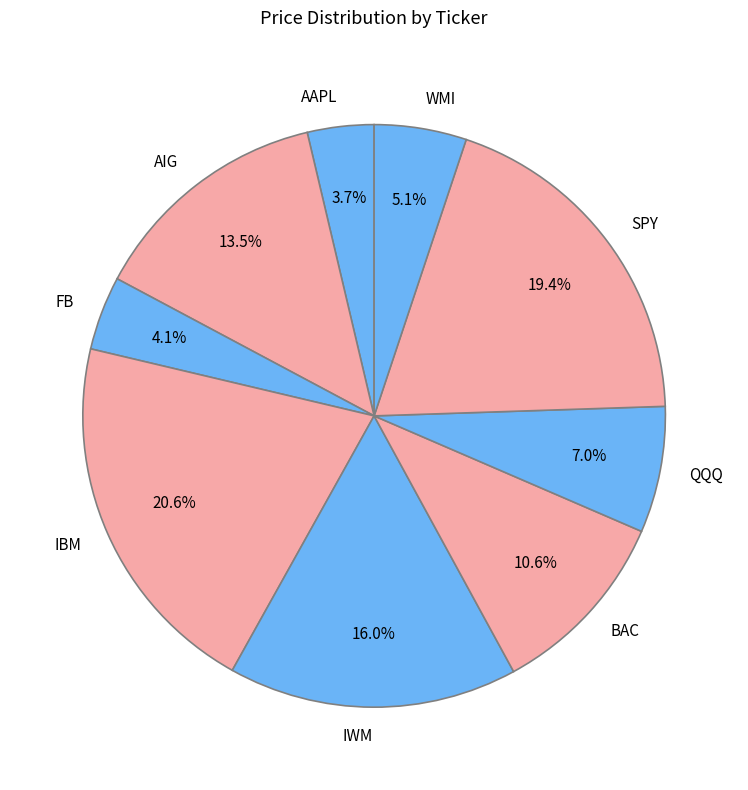

Is there any slice that represents more than half of the pie?

No